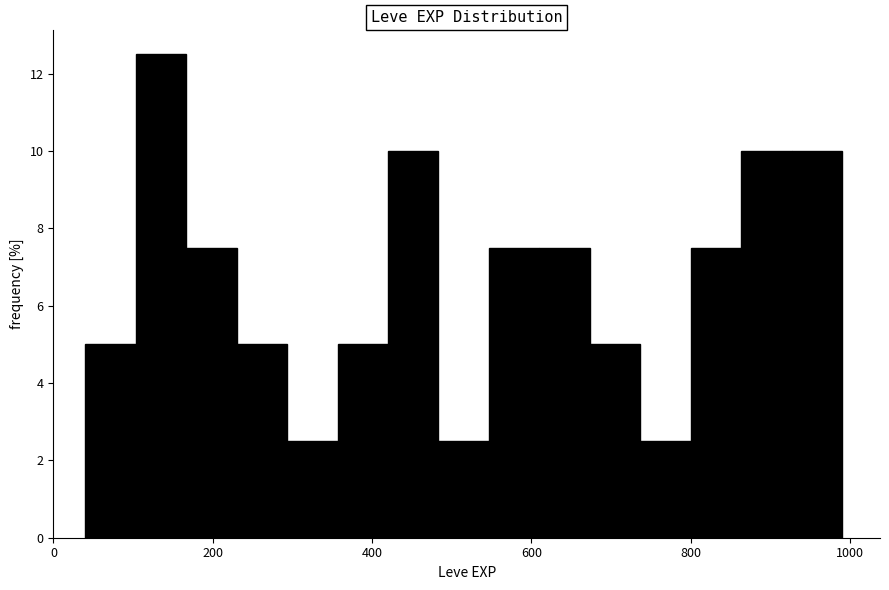

Around what value on the x-axis is the tallest bar? Give the approximate position of its centre, as read against the axis.

140